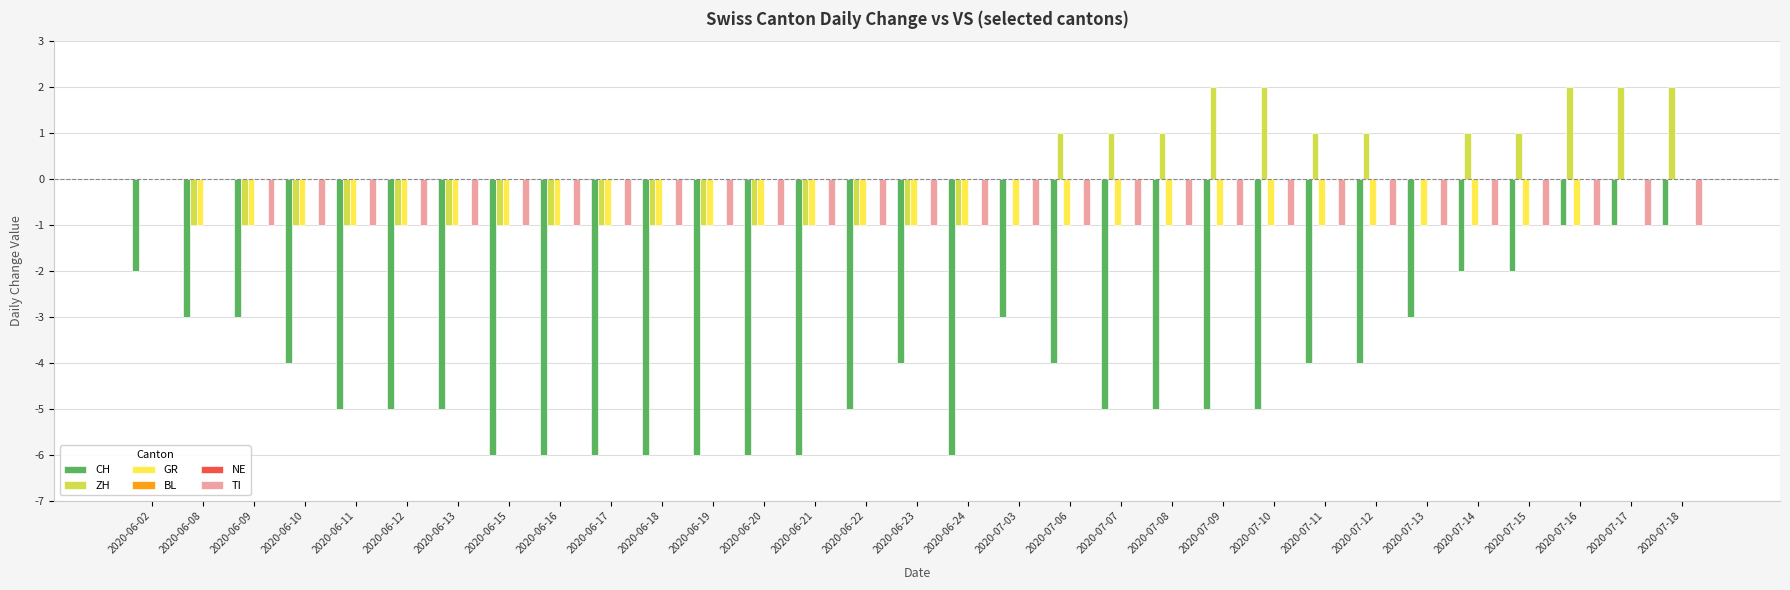

What is the label of the 22nd bar from the left?

2020-07-09